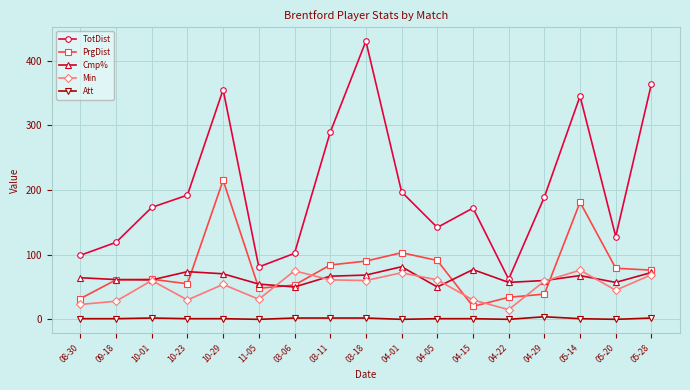

Between 11-05 and 03-11, which series saw the biggest shift?

TotDist